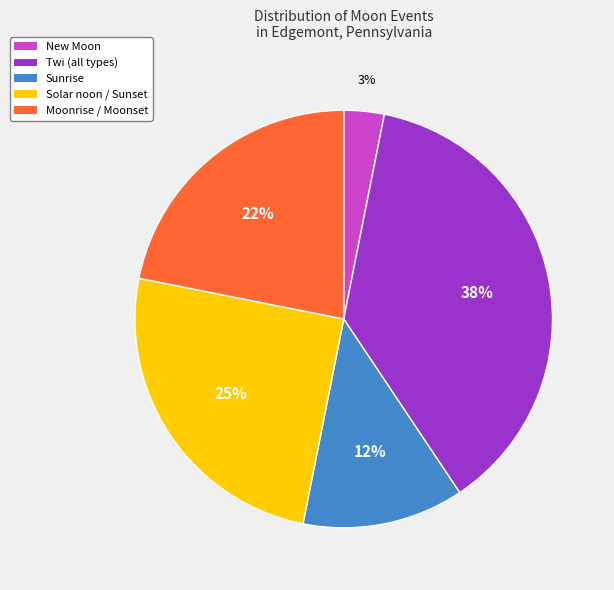

Combined, do Twi (all types) and New Moon account for over 50%?

No